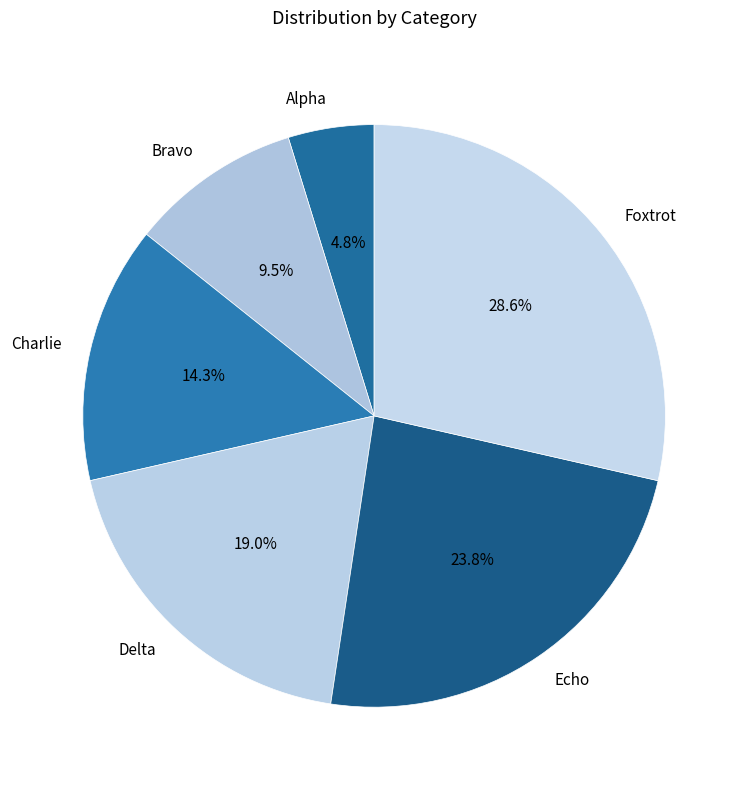

What percentage is the Charlie slice, to the nearest percent?

14%